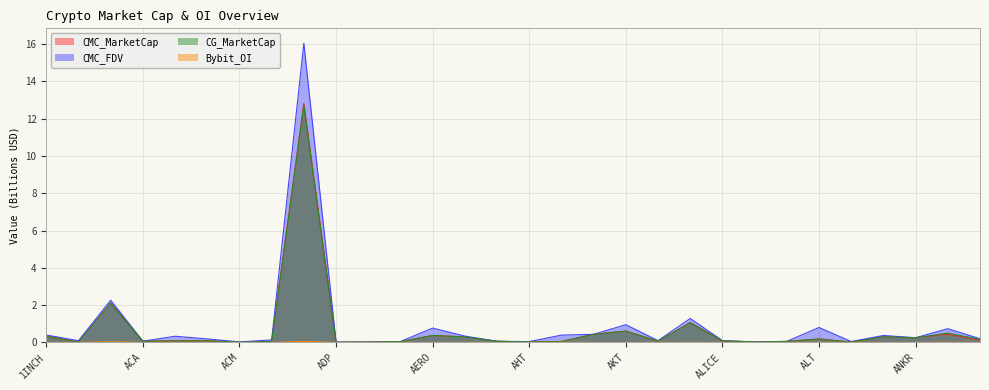

How many lines are shown in the chart?

4